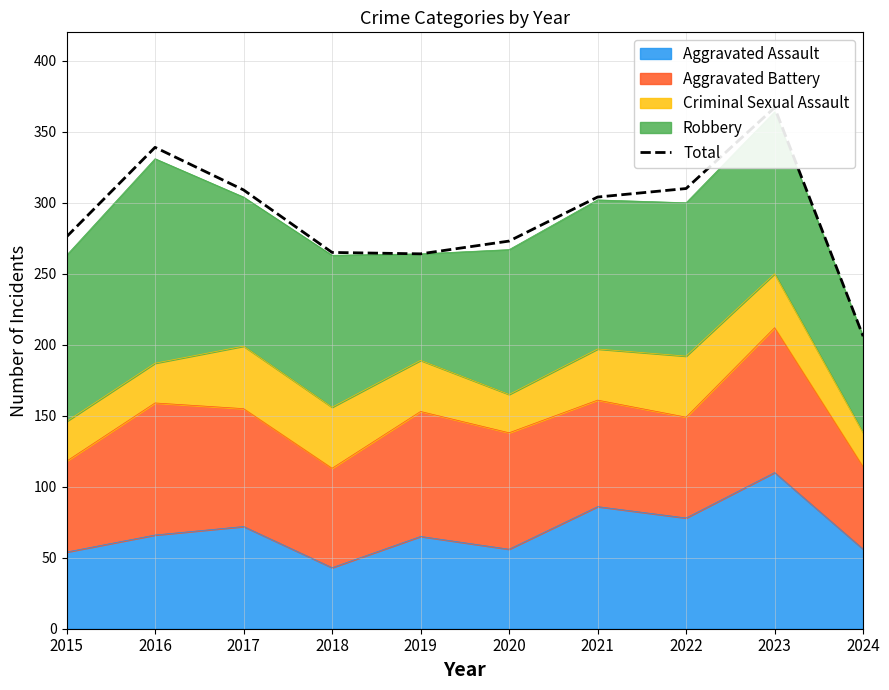

What is the difference between the values at 2024 and 2023?

161